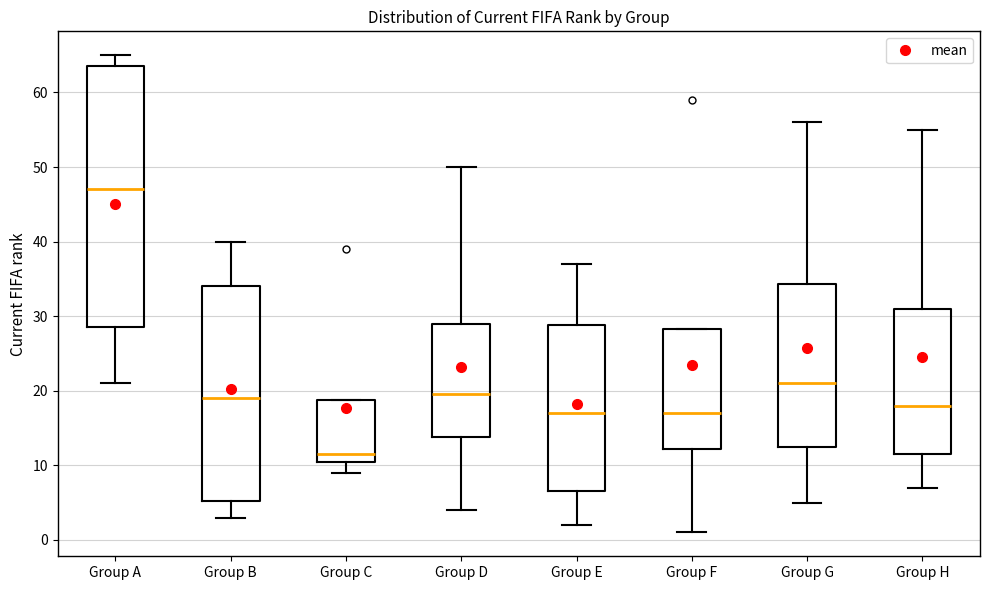

Reading left to right, transcribe this box plot: for each box, give where its median line is, the range the box spans, and where its two whiskers end, as read against the y-axis. The values are not printed on the chart, so give them approximately, as read against the axis.

Group A: median 47, box 29 to 64, whiskers 21 to 65
Group B: median 19, box 5 to 34, whiskers 3 to 40
Group C: median 12, box 11 to 19, whiskers 9 to 19
Group D: median 20, box 14 to 29, whiskers 4 to 50
Group E: median 17, box 7 to 29, whiskers 2 to 37
Group F: median 17, box 12 to 28, whiskers 1 to 28
Group G: median 21, box 13 to 34, whiskers 5 to 56
Group H: median 18, box 12 to 31, whiskers 7 to 55